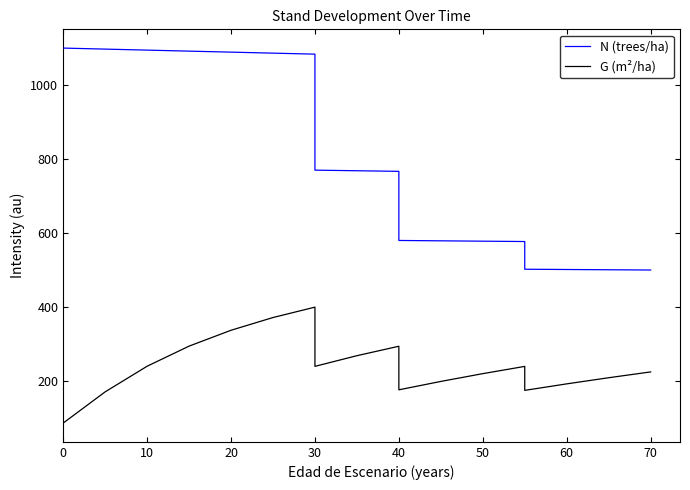

Which series has the largest total across all categories?

N (trees/ha)